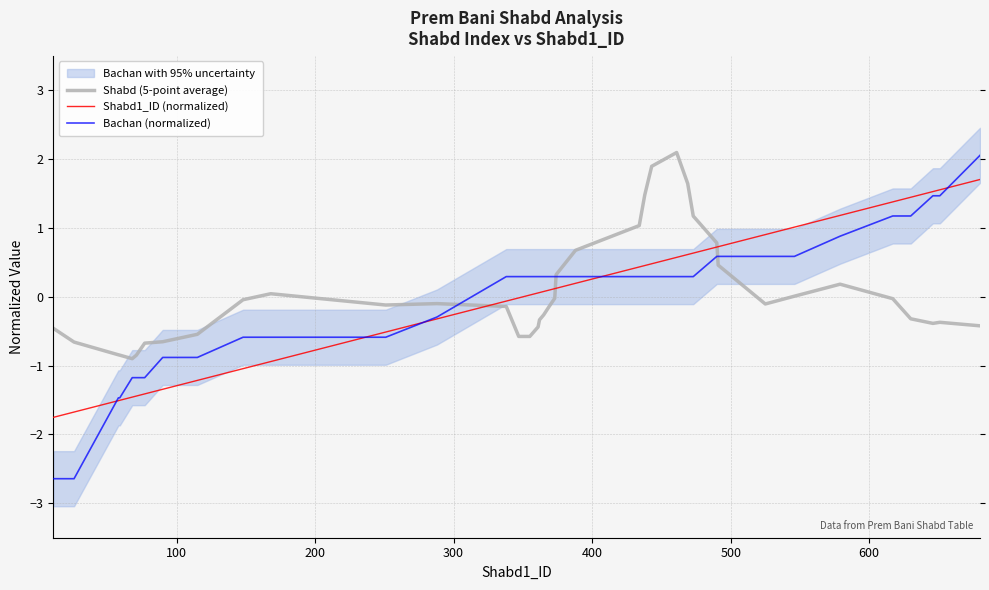

What is the lowest value of the Bachan (normalized) series?

-2.6